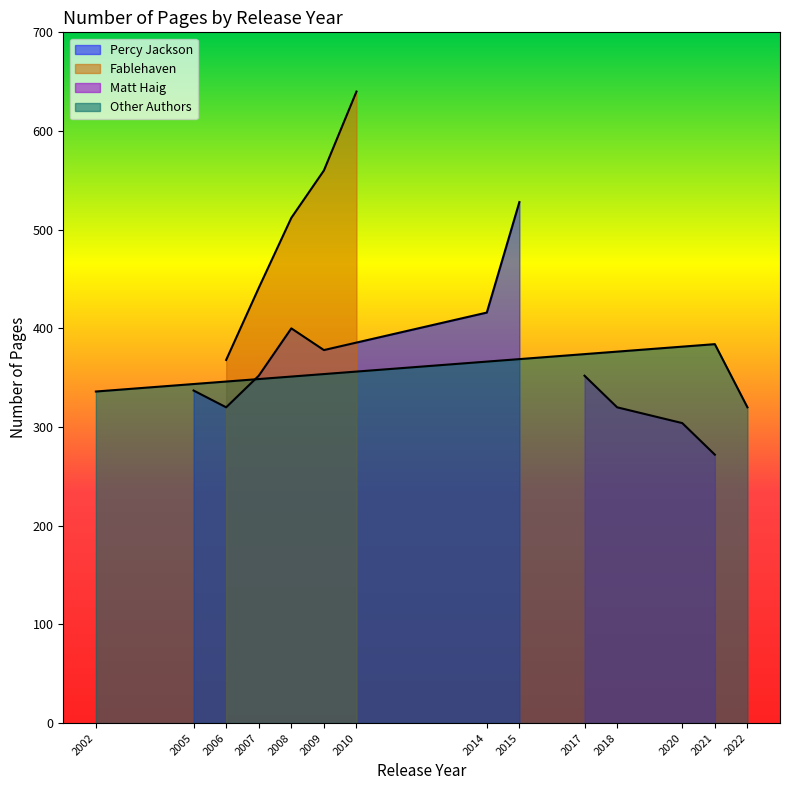

After their last crossing, which series has the higher values: Other Authors or Percy Jackson?

Percy Jackson